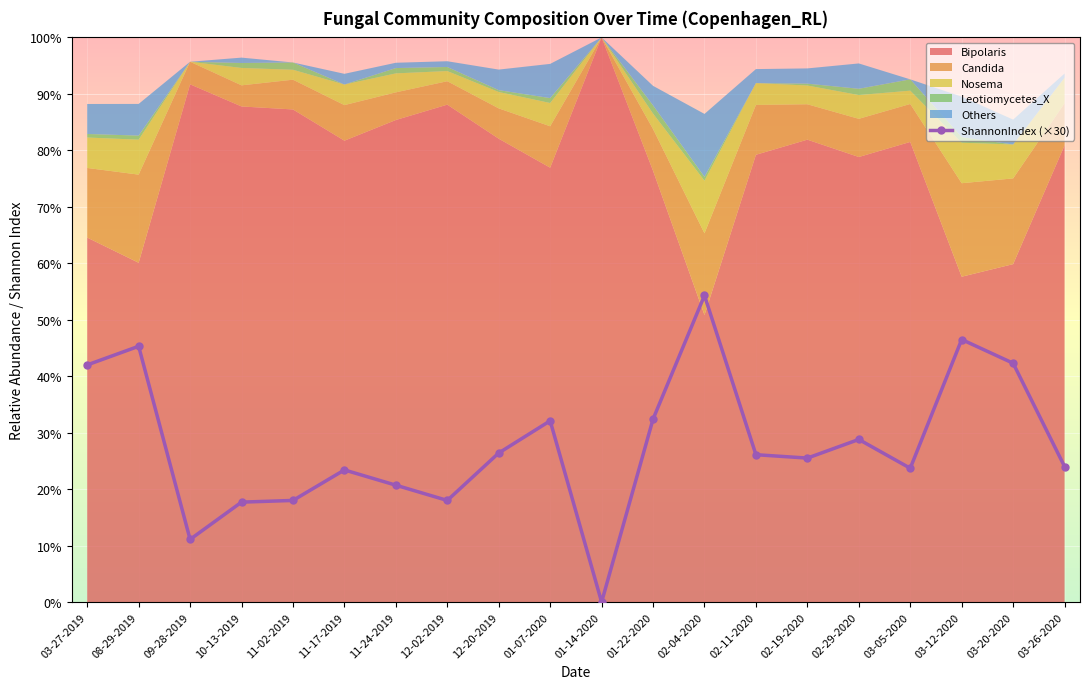

What is the difference between the values at 03-05-2020 and 09-28-2019?

12.6